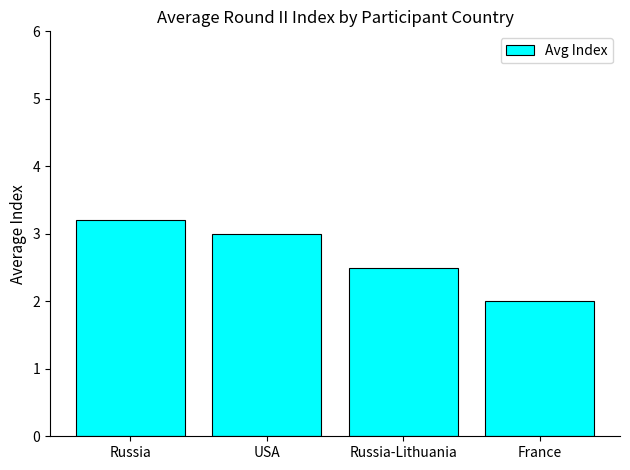

How many series are shown in this chart?

1